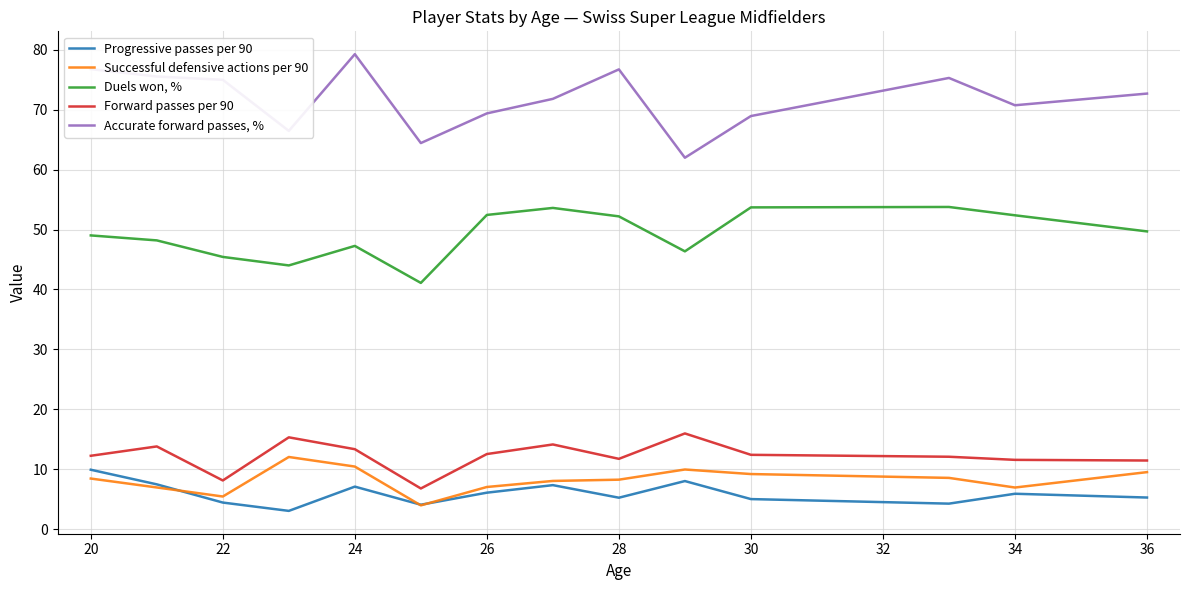

Which series has the largest total across all categories?

Accurate forward passes, %